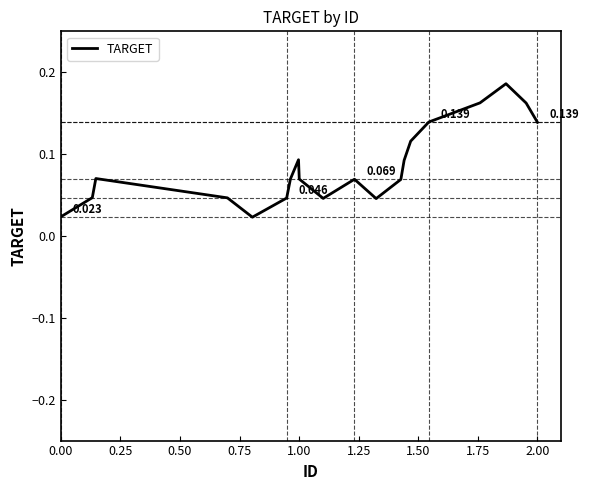

What is the value of the 20th point from the left?

0.1